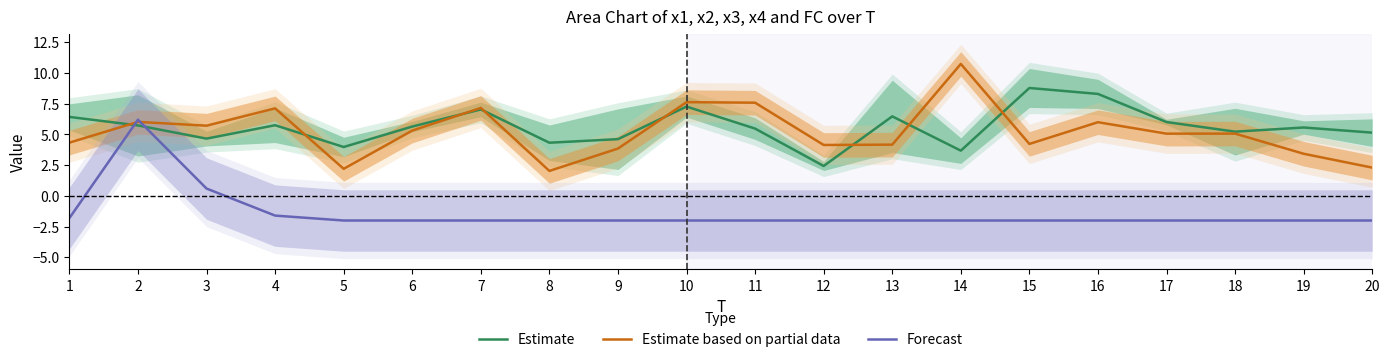

What is the highest value of the Estimate series?

8.8